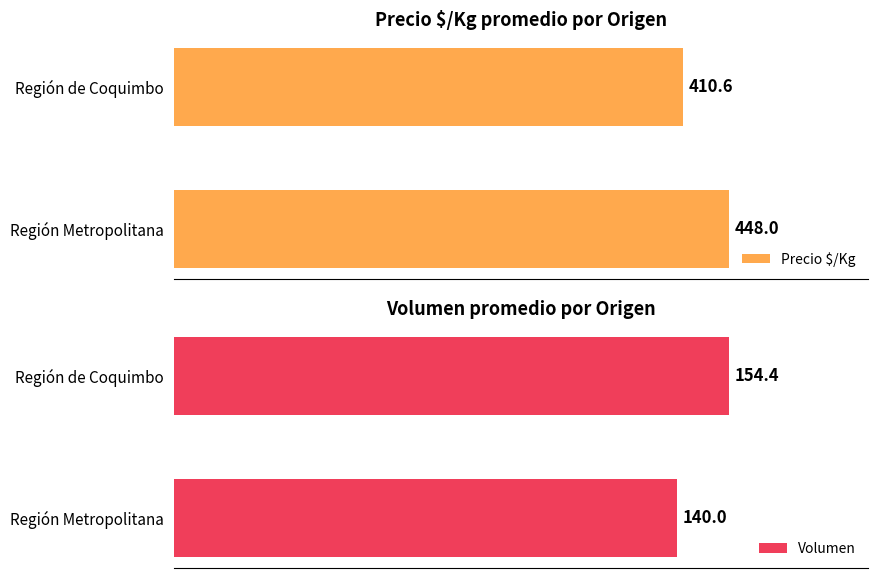

Does the chart contain any negative values?

No